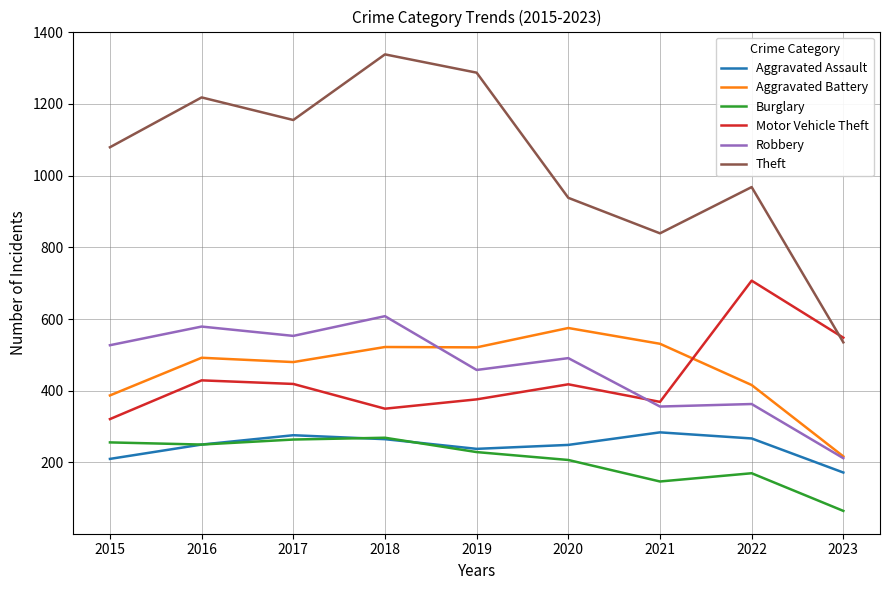

Where does the Motor Vehicle Theft series first go above 418?

2016